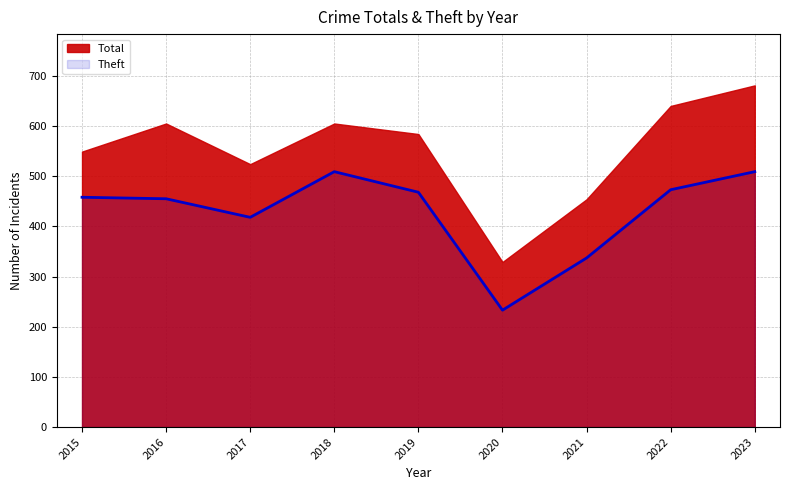

How many interior local valleys (lower than both neighbors) does the data have?

2